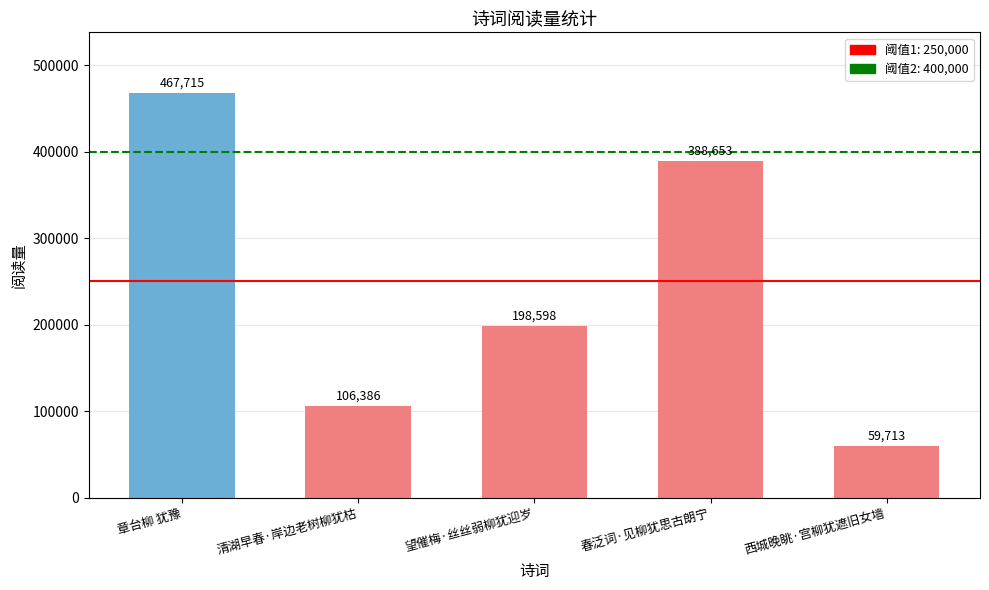

Reading right to left, extract all data points from this chart.

西城晚眺·宫柳犹遮旧女墙=59713	春泛词·见柳犹思古朗宁=388653	望催梅·丝丝弱柳犹迎岁=198598	清湖早春·岸边老树柳犹枯=106386	章台柳 犹豫=467715